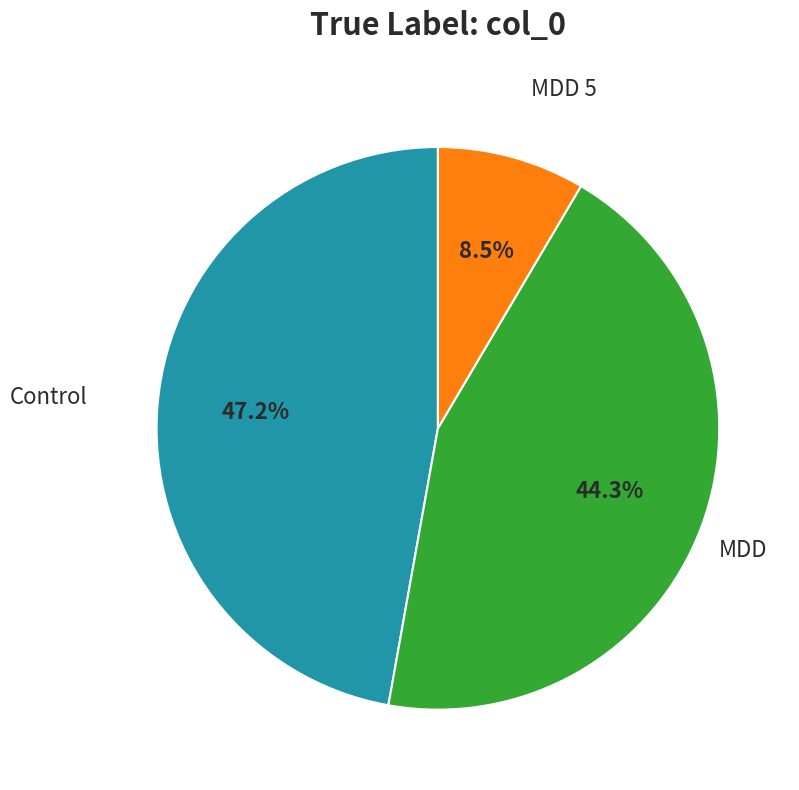

Is there any slice that represents more than half of the pie?

No